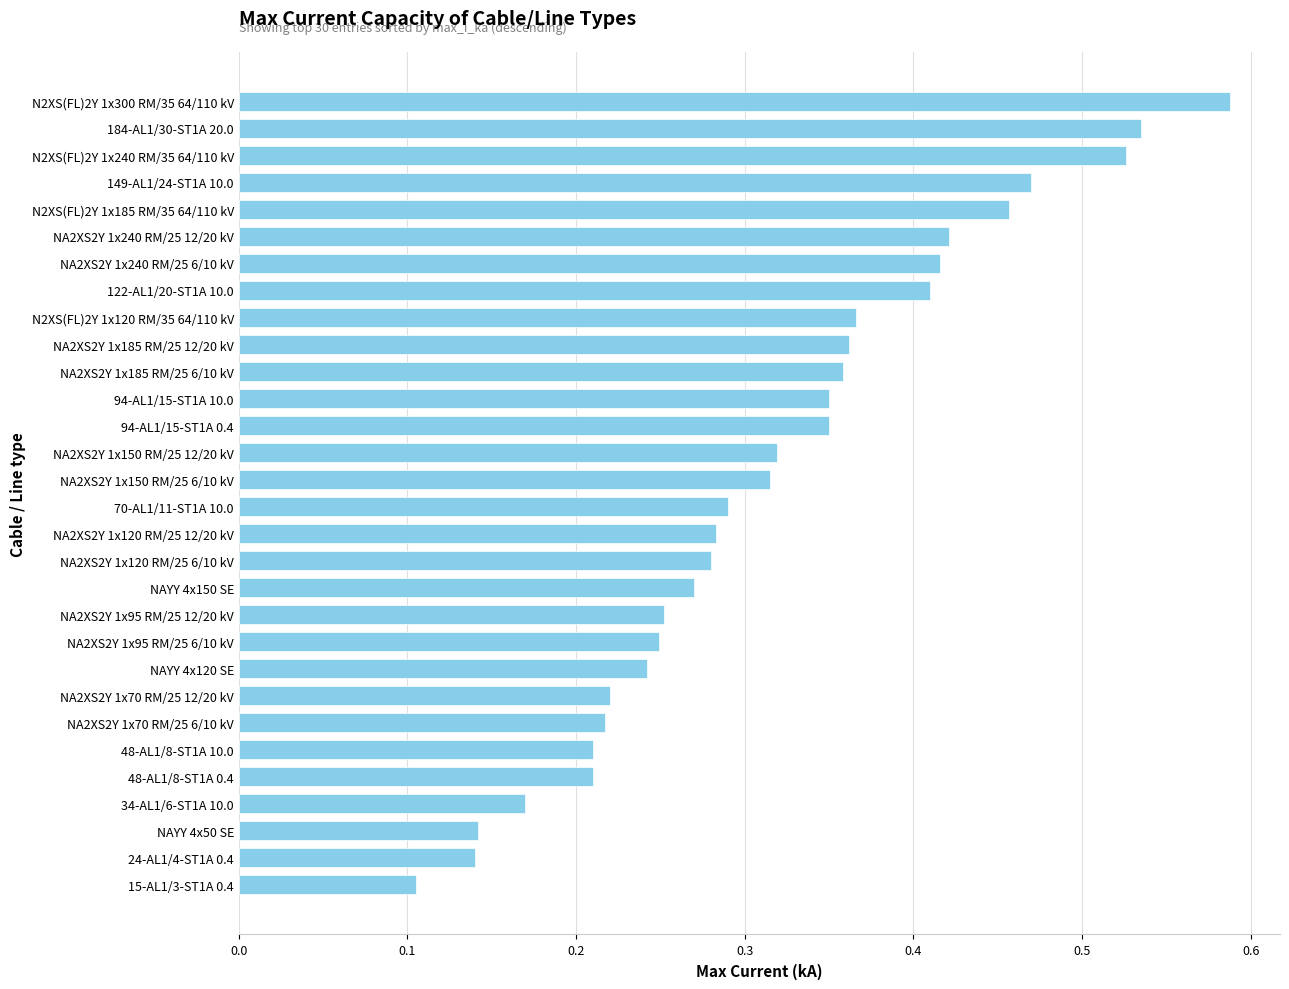

Count the number of data series in this chart.

1